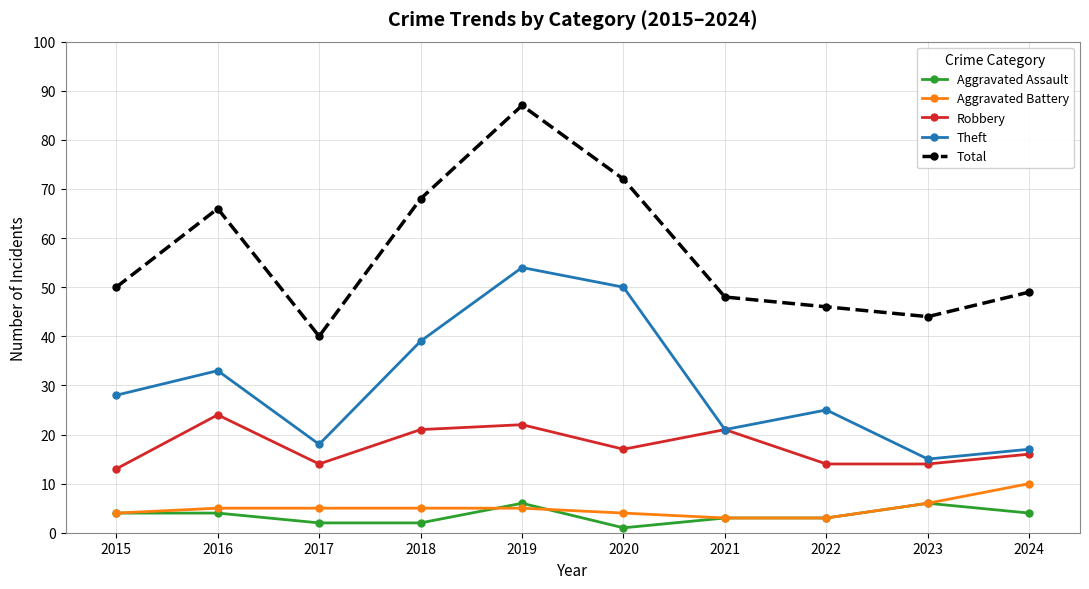

True or false: Aggravated Battery and Total cross at least once.

False